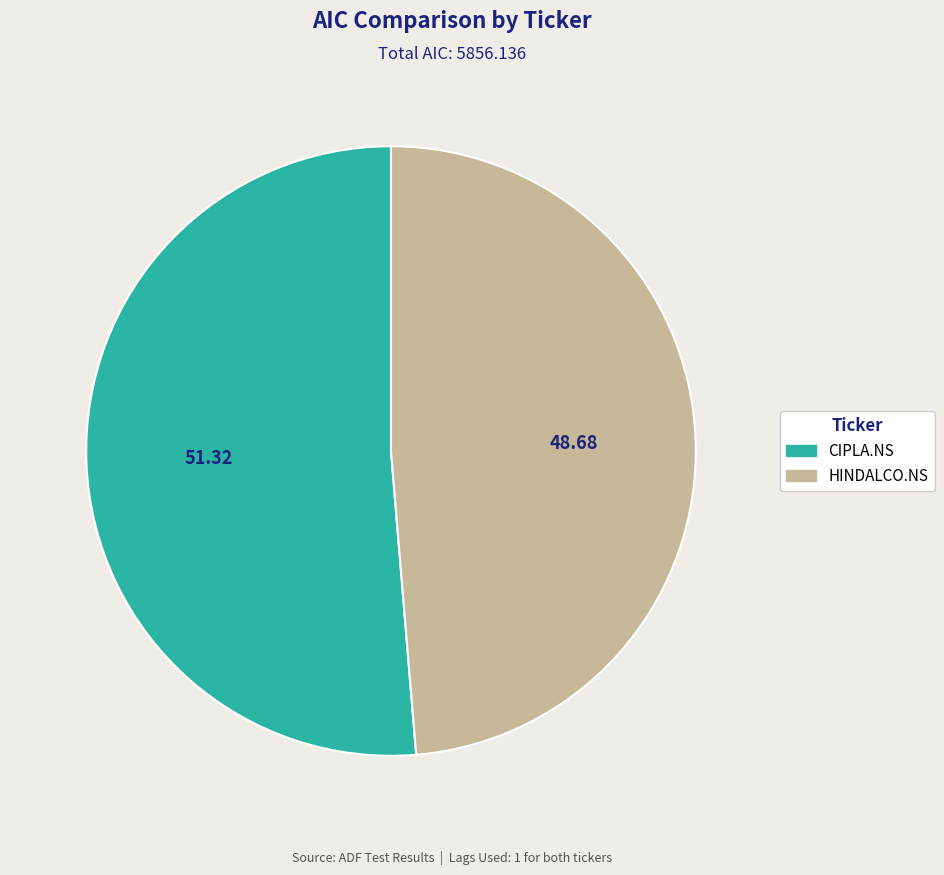

Does any single category account for the majority?

Yes